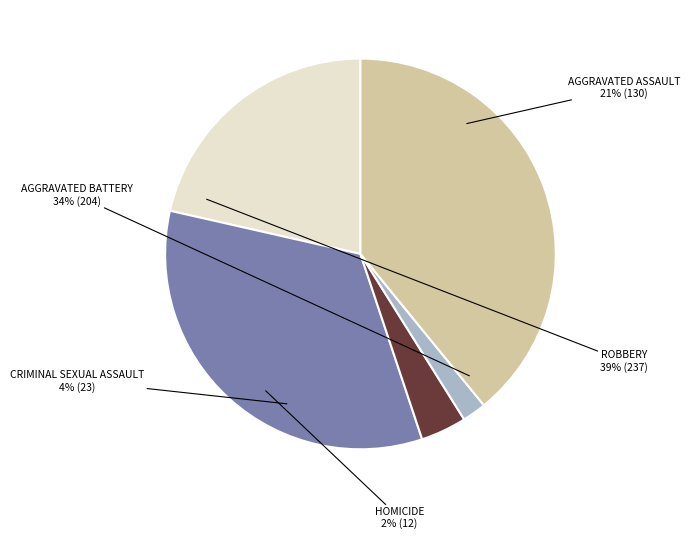

To the nearest percent, what is the combined percentage of Homicide and Aggravated Assault?

23%